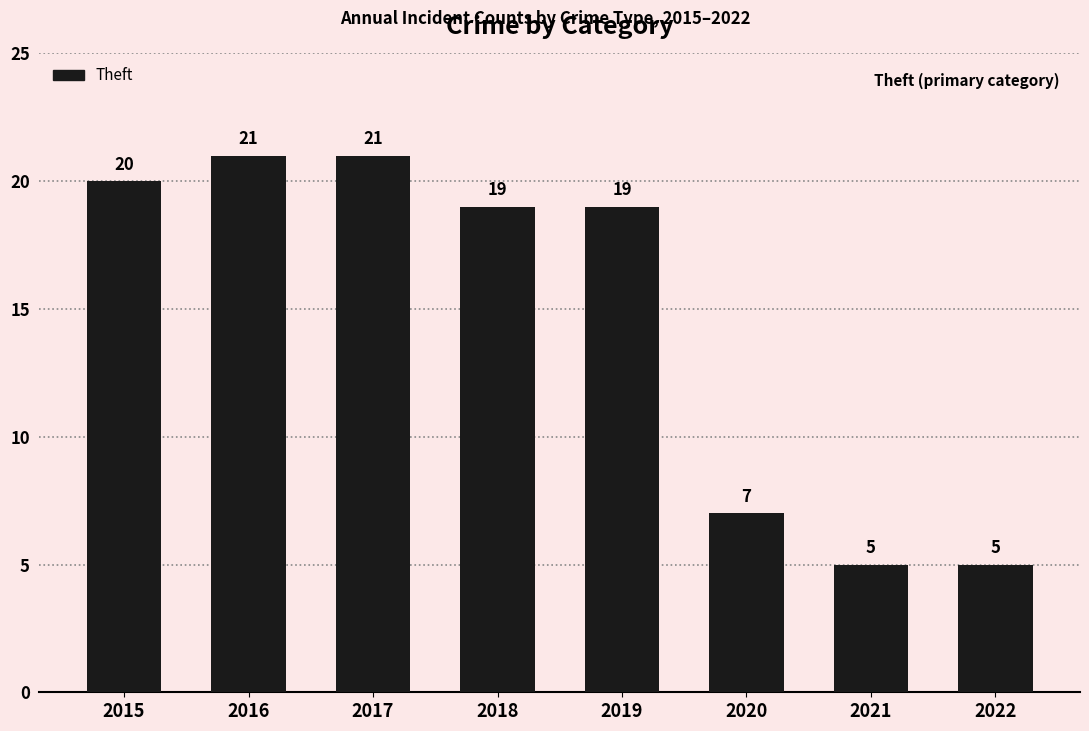

What is the sum of all values?

117